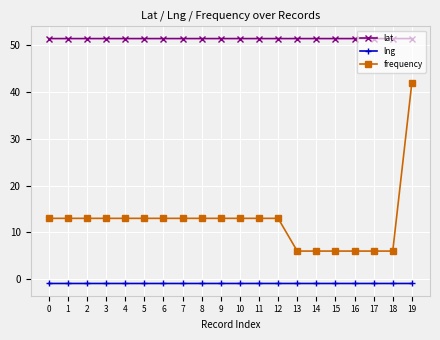

What is the greatest value displayed?

51.5